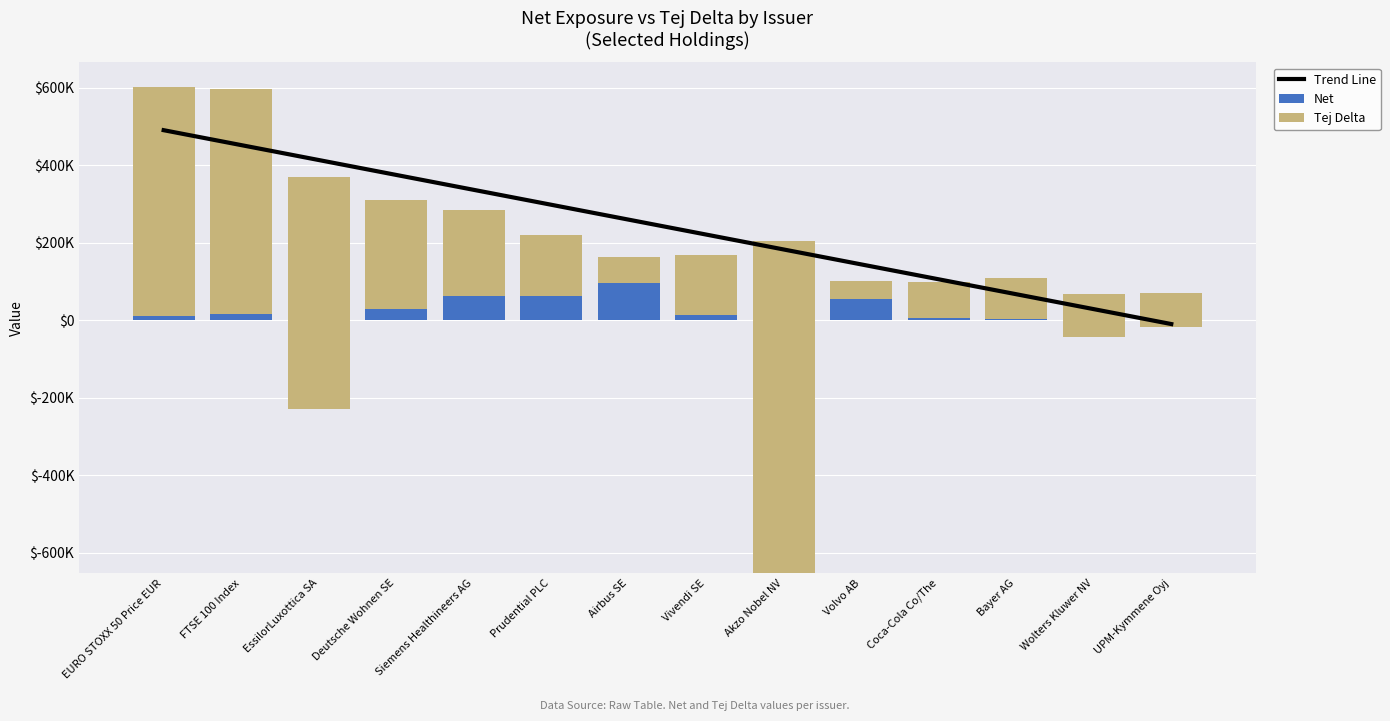

Between Siemens Healthineers AG and Wolters Kluwer NV, which series saw the biggest shift?

Trend Line